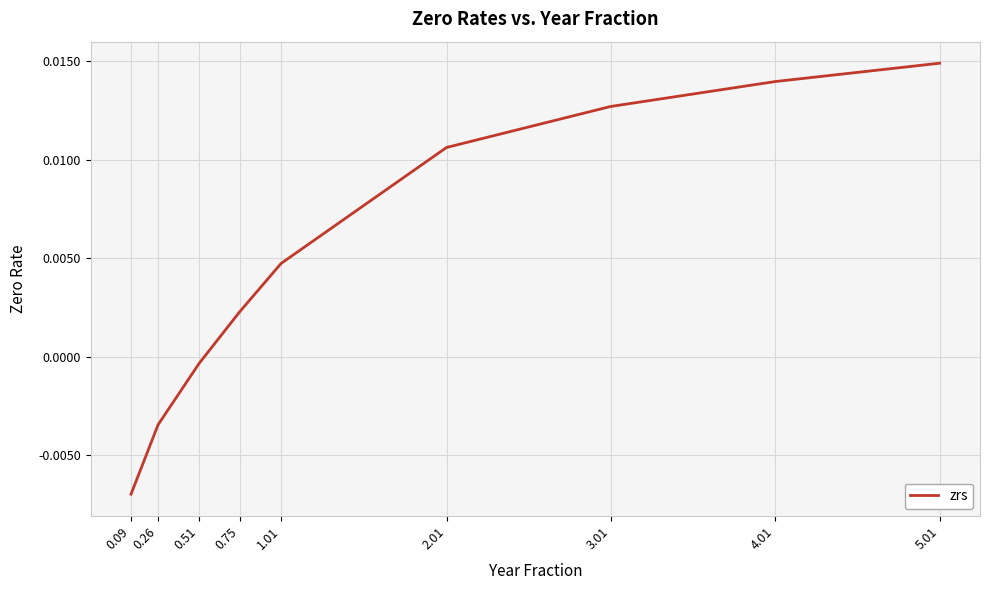

Count the number of data series in this chart.

1